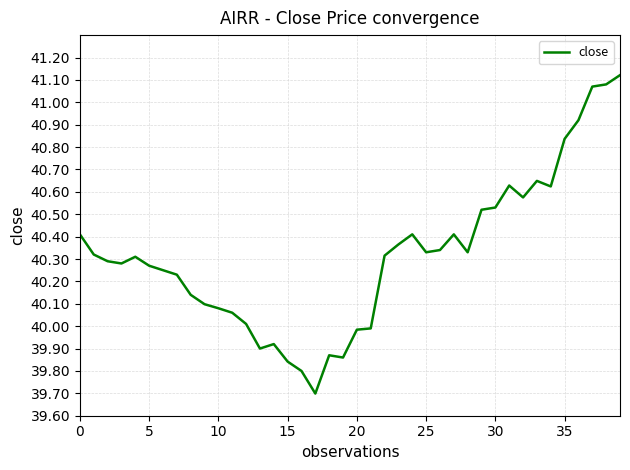

What is the difference between the maximum and minimum values?

1.4